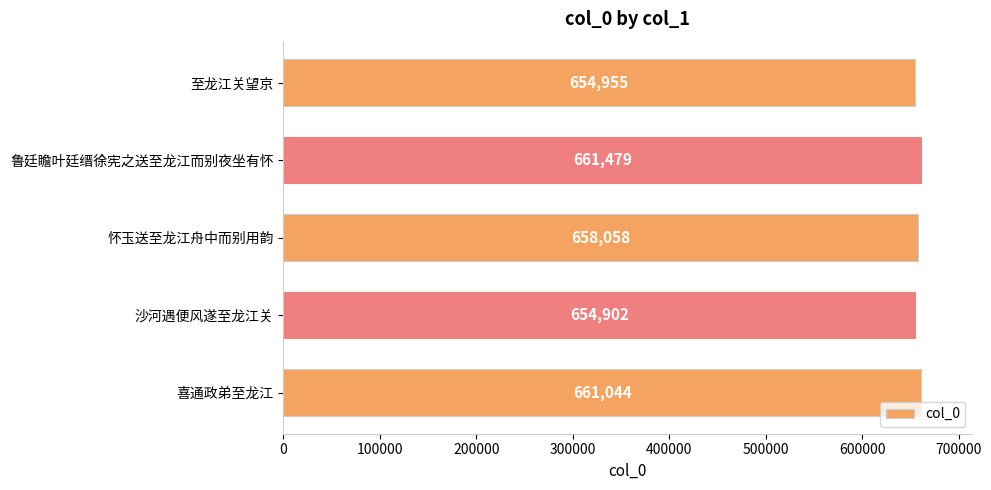

What is the change in value from 鲁廷瞻叶廷缙徐宪之送至龙江而别夜坐有怀 to 喜通政弟至龙江?

-435